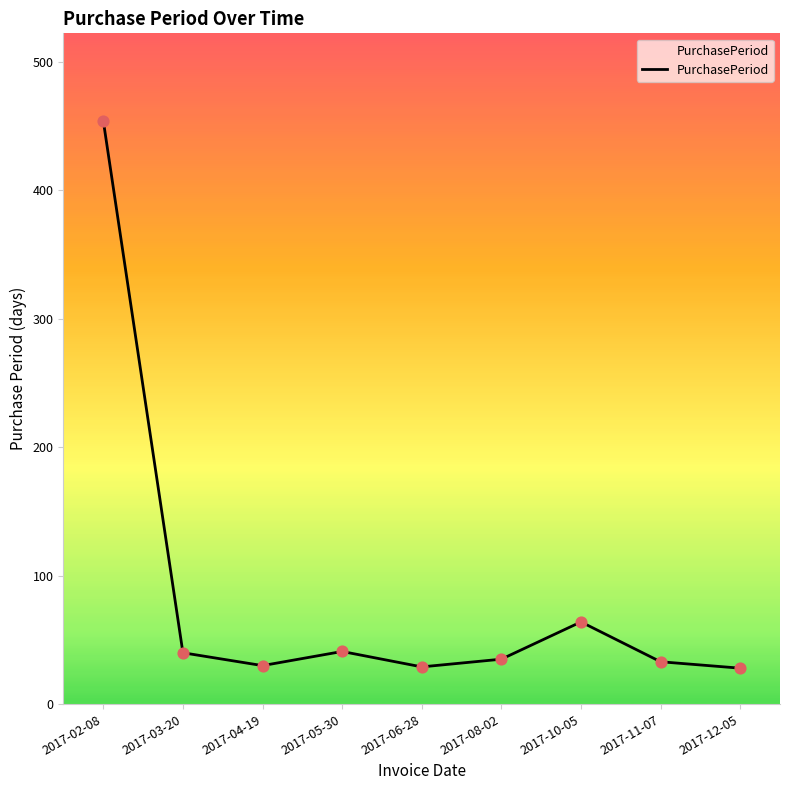

What is the change in value from 2017-03-20 to 2017-08-02?

-5